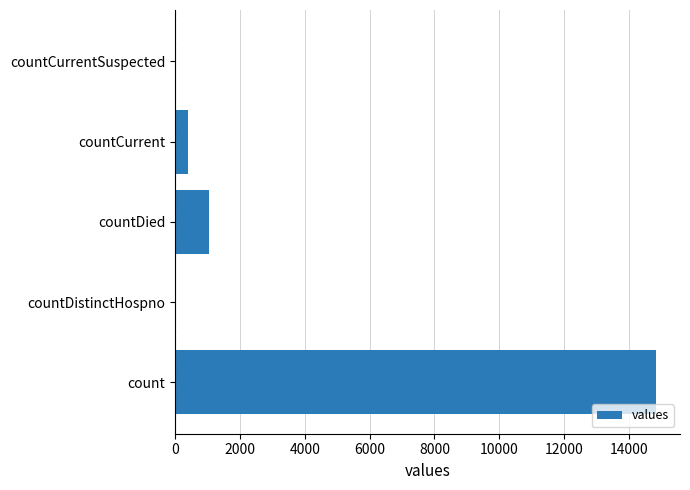

Is it true that the value at countDied is 534?

False